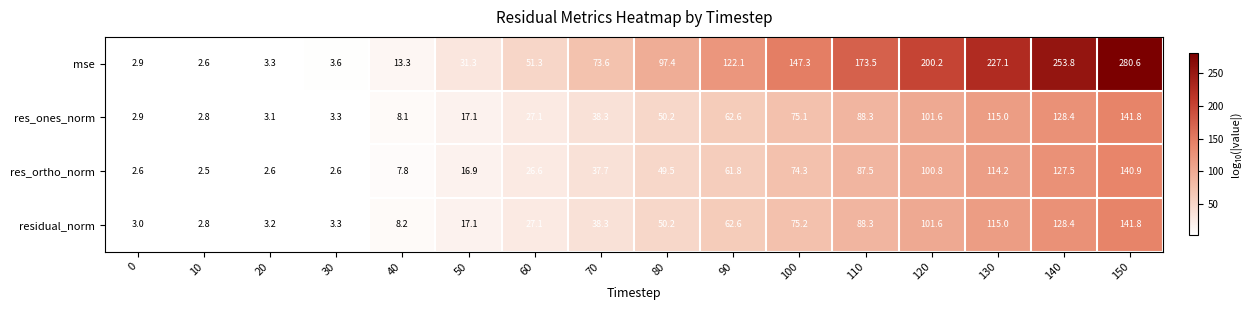

Which label corresponds to the largest value in the chart?

150